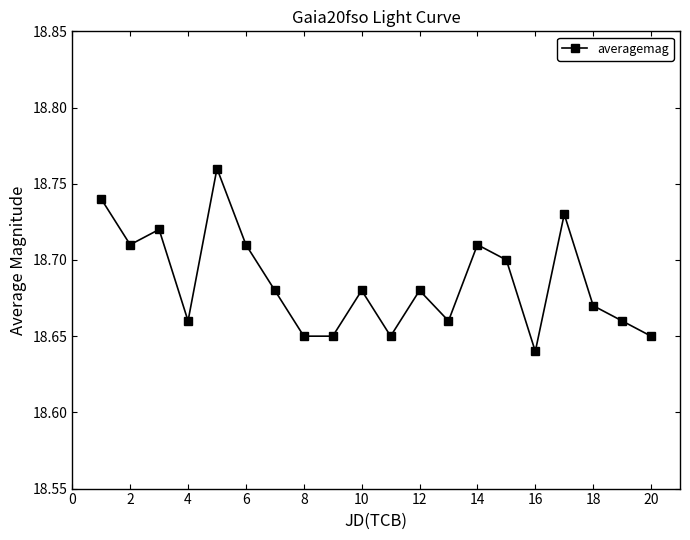

What is the sum of all values?

373.7